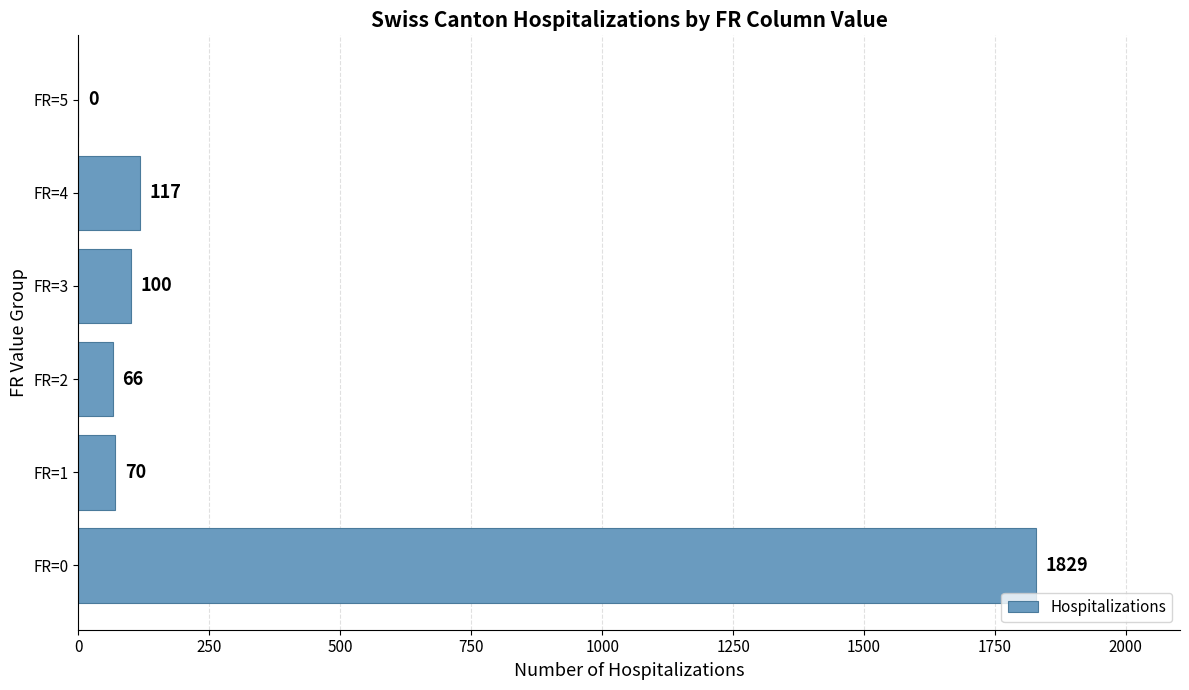

At which label is the value closest to 914?

FR=4